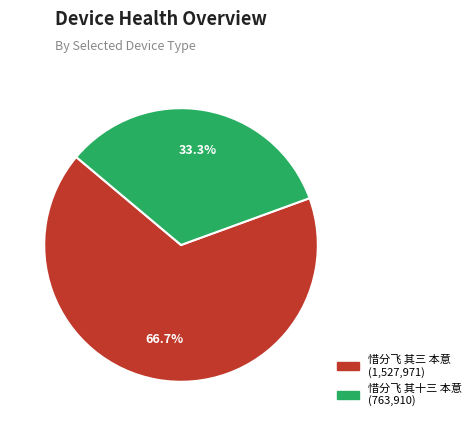

Count the number of slices in the pie.

2